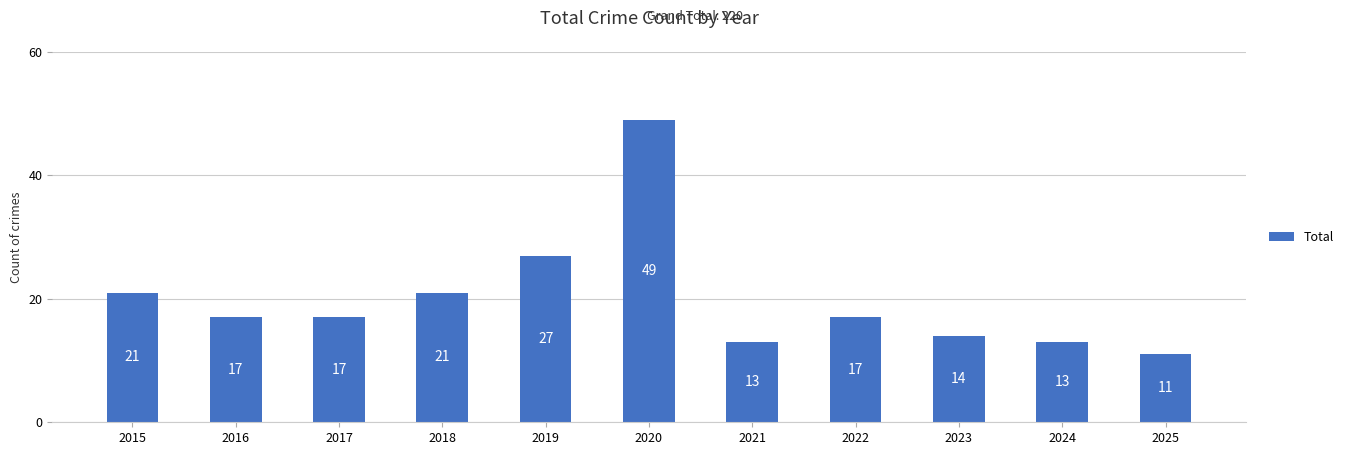

Which label corresponds to the largest value in the chart?

2020